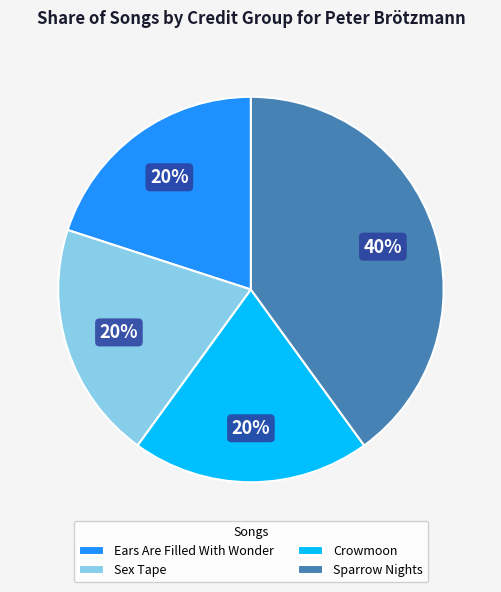

To the nearest percent, what is the difference between the Crowmoon and Ears Are Filled With Wonder slice percentages?

0%